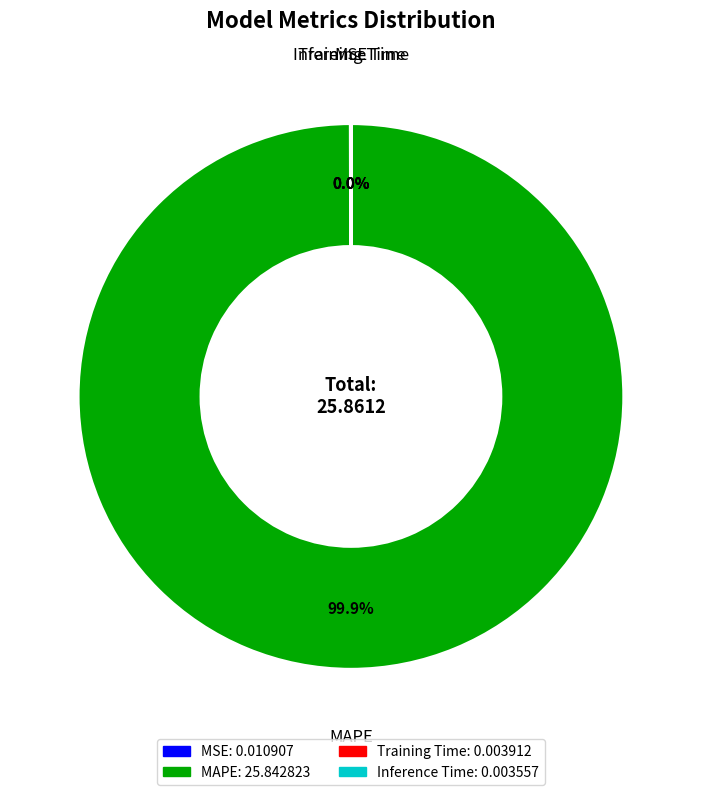

Does any single category account for the majority?

Yes